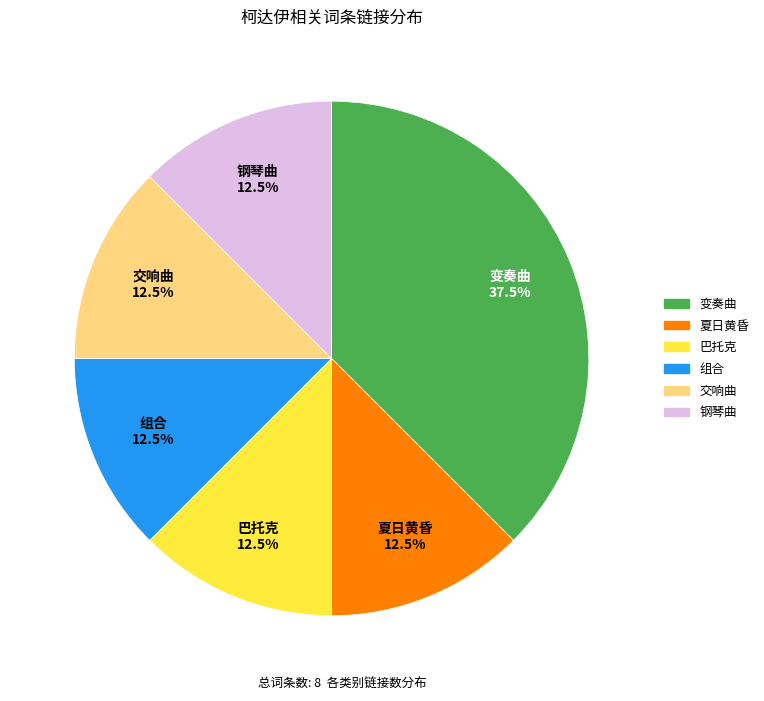

Is there any slice that represents more than half of the pie?

No